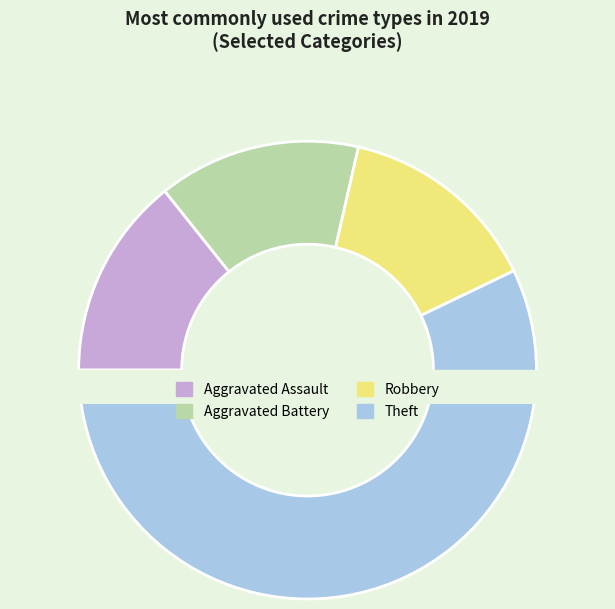

To the nearest percent, what percentage of the pie is Theft?

57%